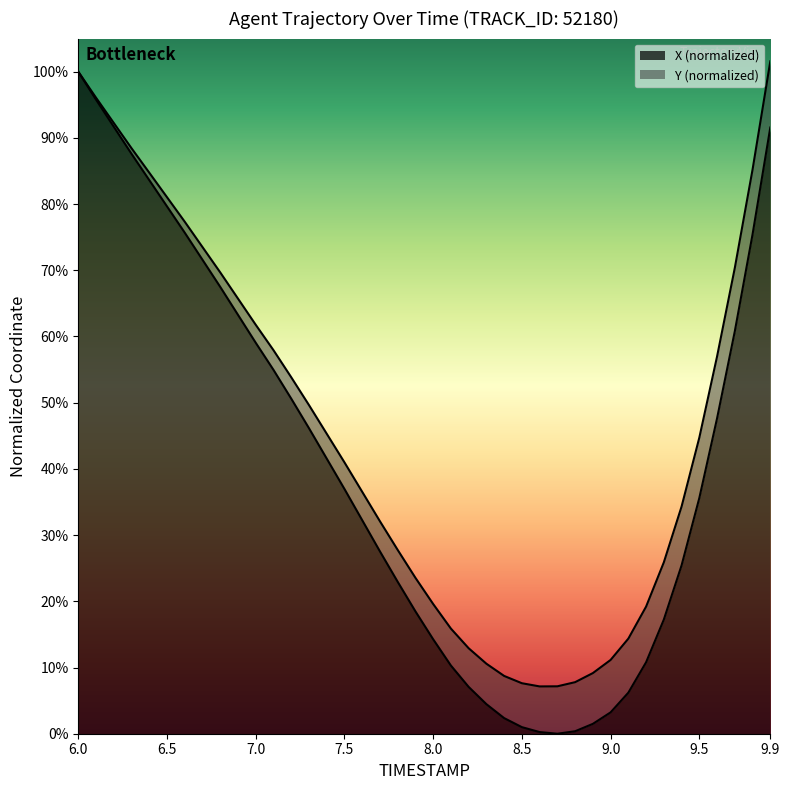

Which category has the highest value in the X (normalized) series?

6.0